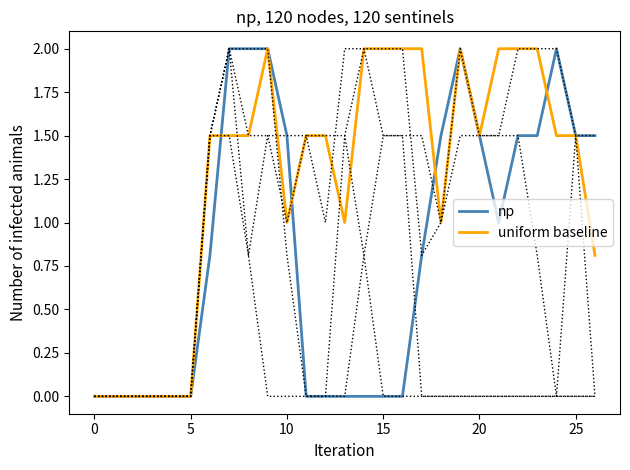

Which series ends up on top after the final intersection of uniform baseline and np?

np